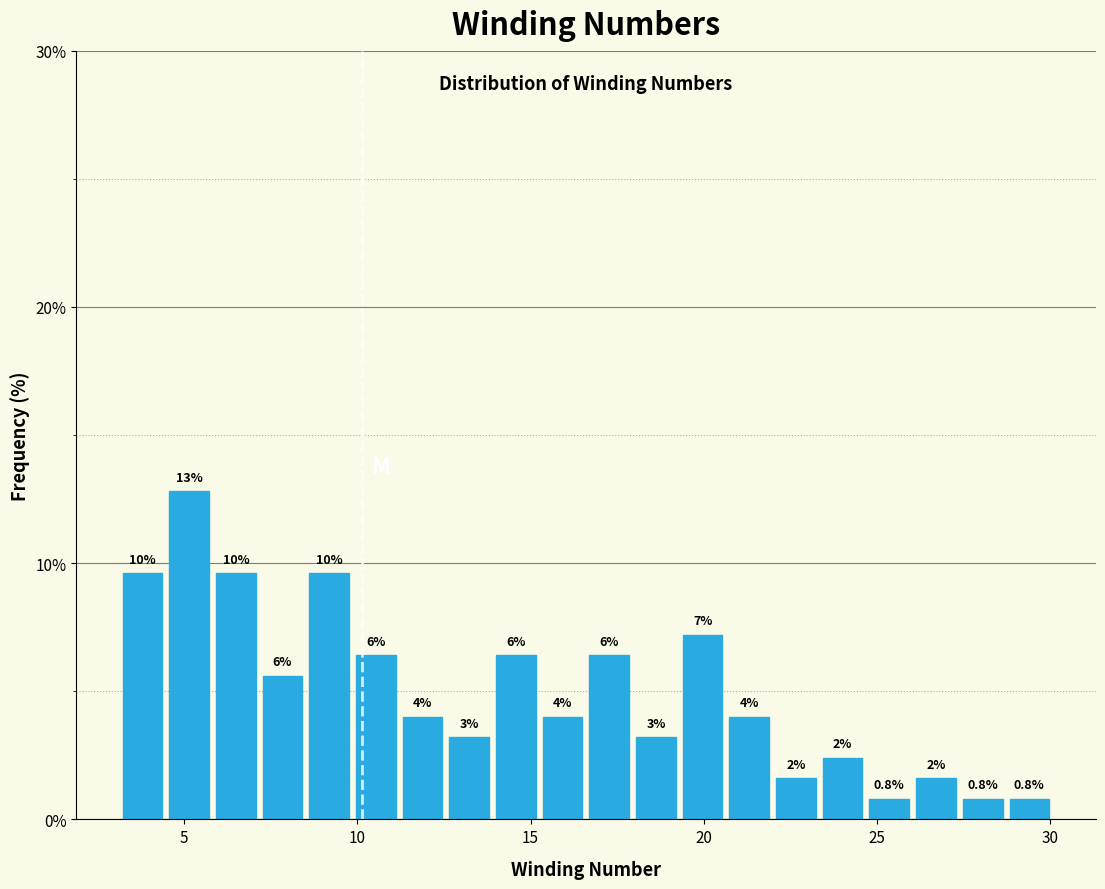

Read against the x-axis, roughly where is the centre of the tallest bar?

5.0